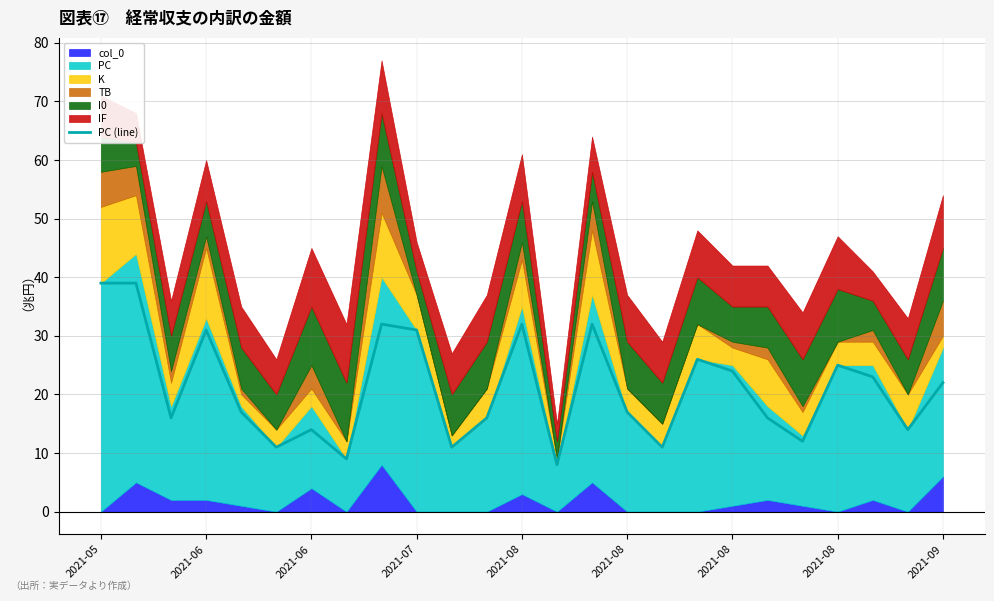

What is the difference between the maximum and minimum values?

31